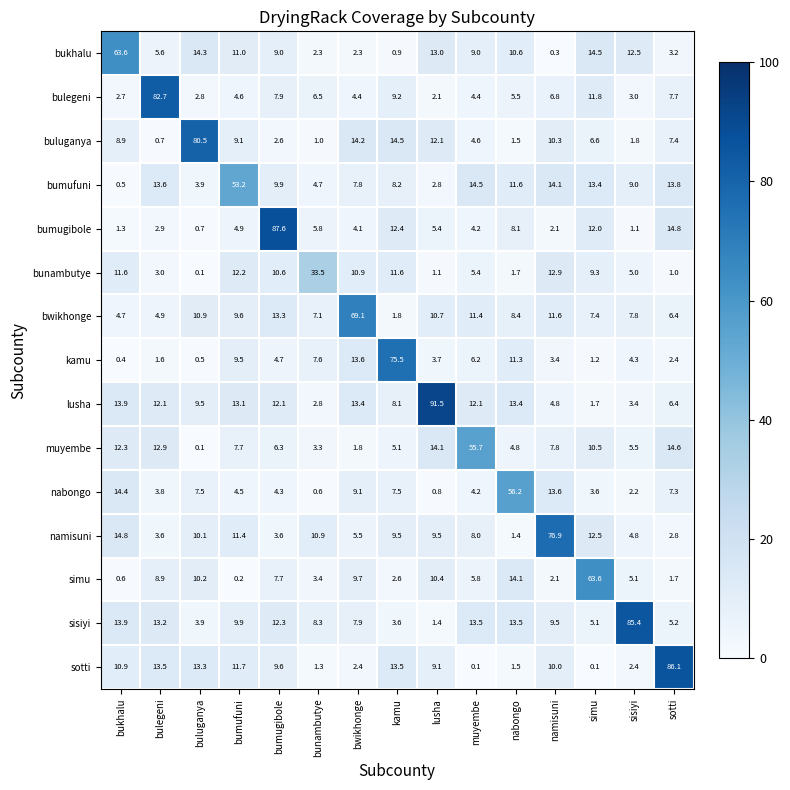

At which category is the sum across all series the highest?

bumugibole